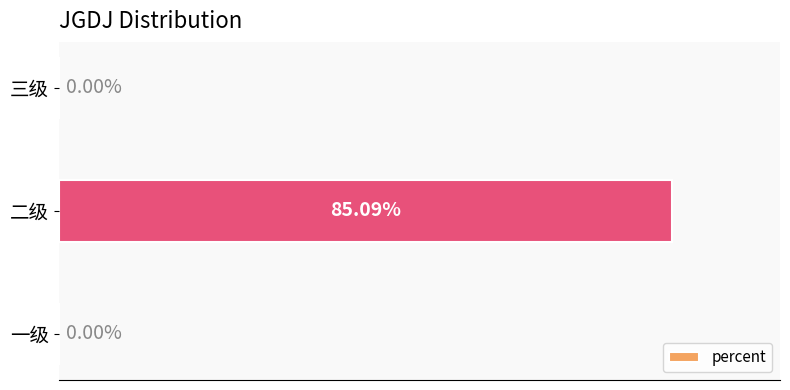

Between 一级 and 二级, which is larger?

二级